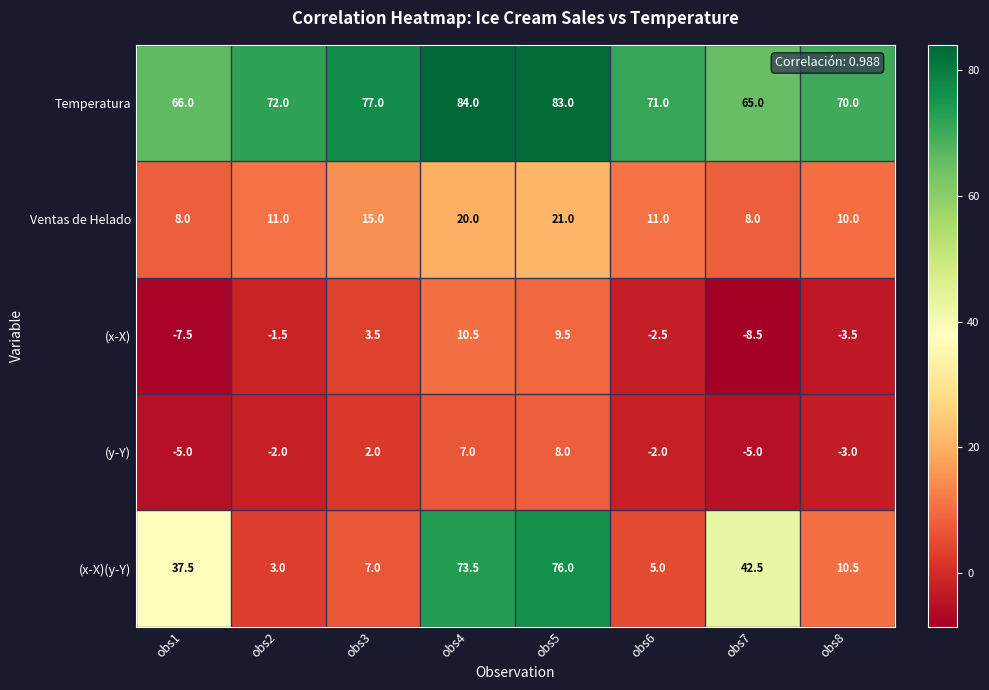

Between obs6 and obs8, which series saw the biggest shift?

(x-X)(y-Y)